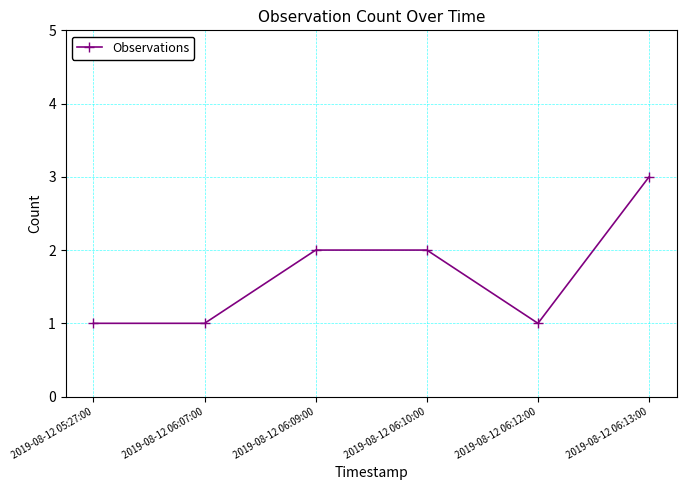

At which category does the chart reach its peak across all series?

2019-08-12 06:13:00